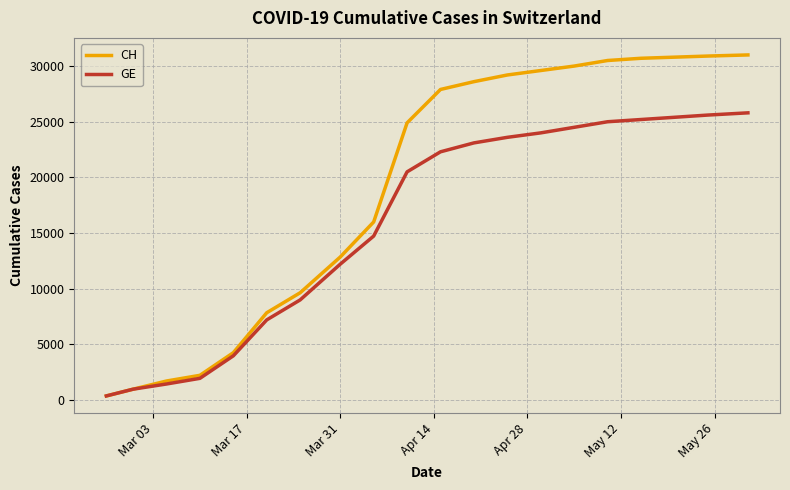

Count the number of data series in this chart.

2